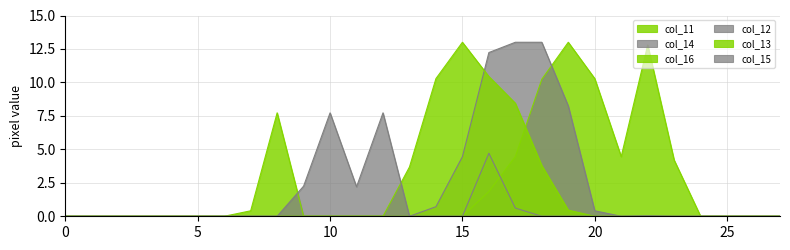

At which category does col_15 reach its first local valley?

11